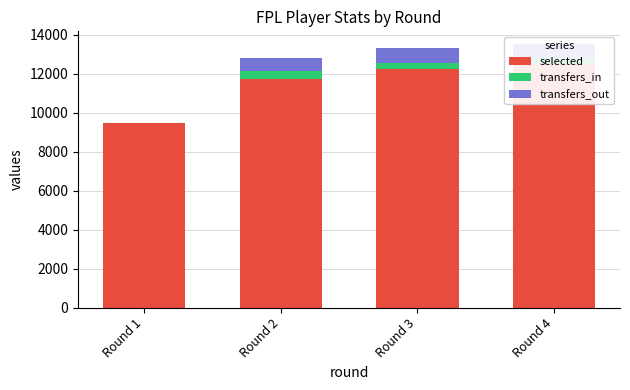

The value of selected at Round 1 is 9454. True or false?

True